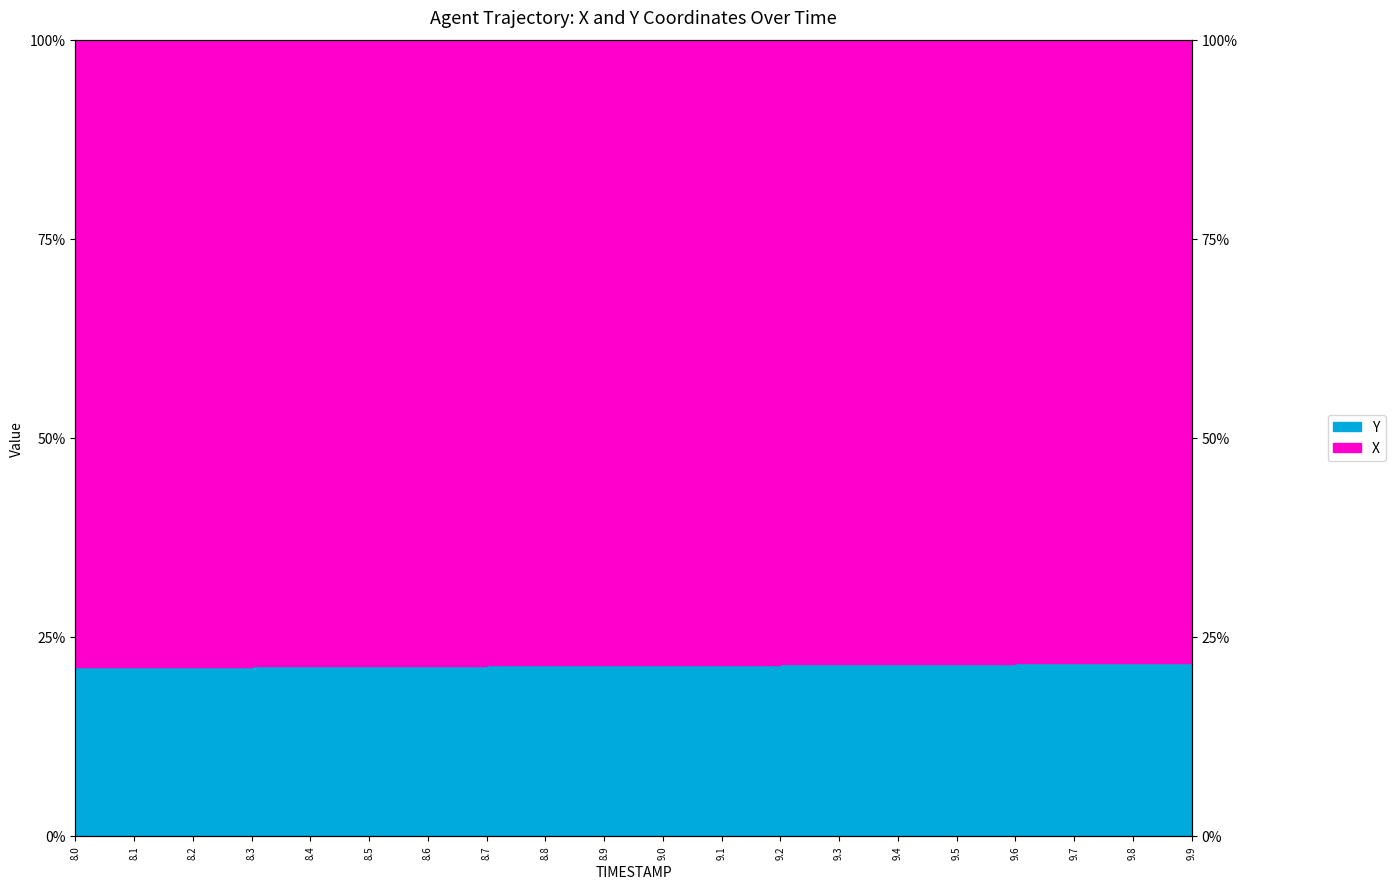

Count the values in the range 21 to 22.

20